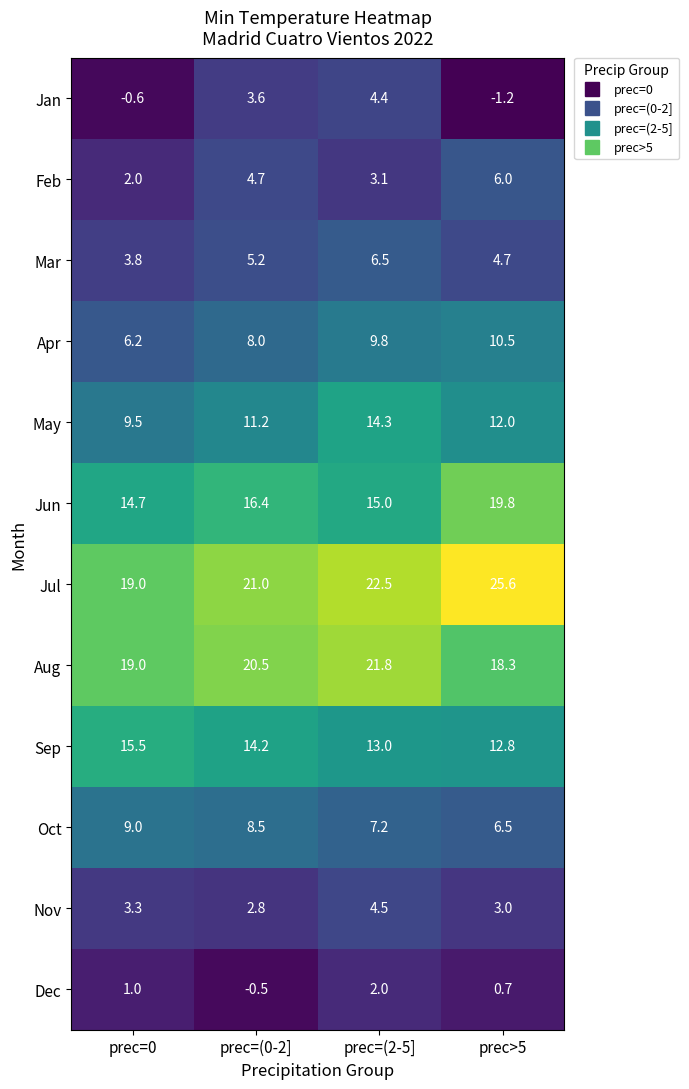

The value of Aug at prec=(2-5] is 21.8. True or false?

True